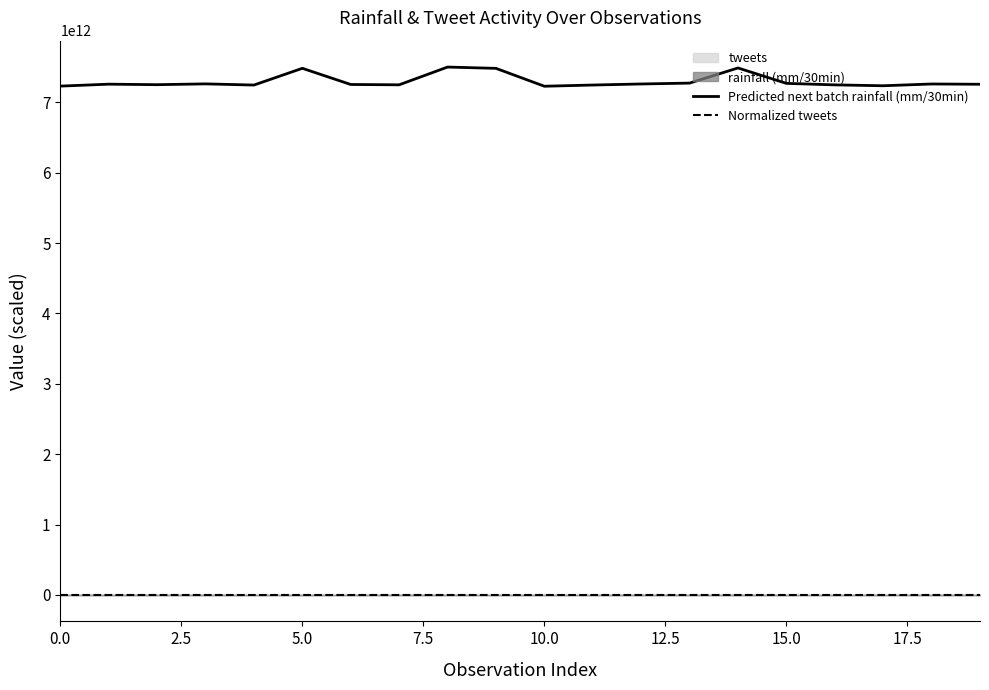

True or false: Predicted next batch rainfall (mm/30min) has a value of 7229400371383.7 at 0.0.

True